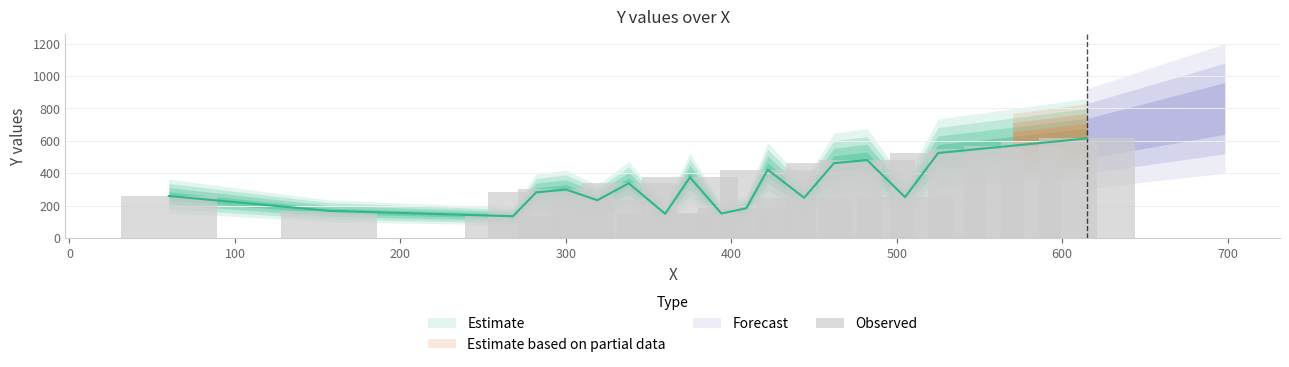

Does the chart contain stacked bars?

No